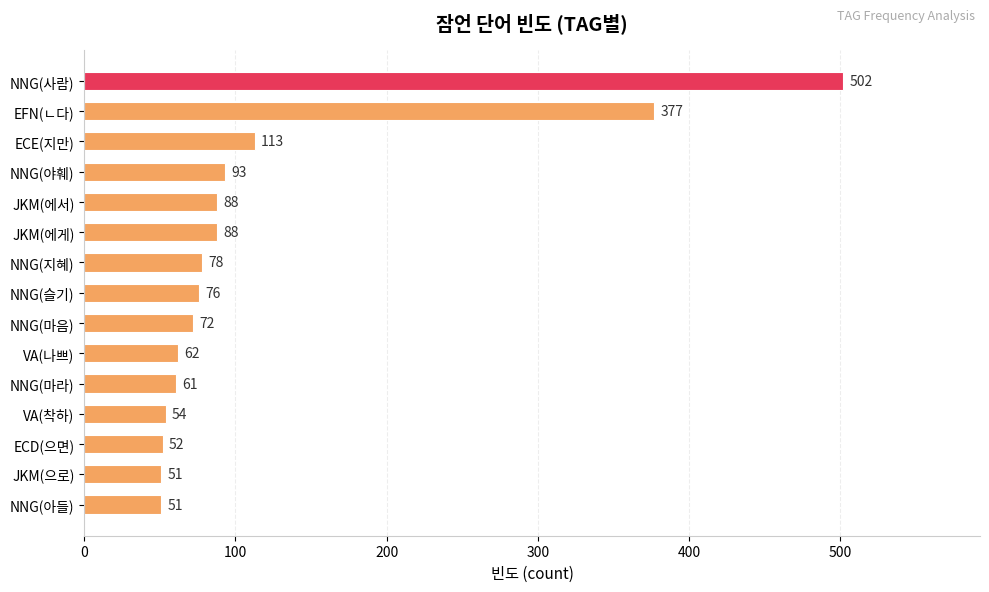

The value at JKM(에게) is 88. True or false?

True